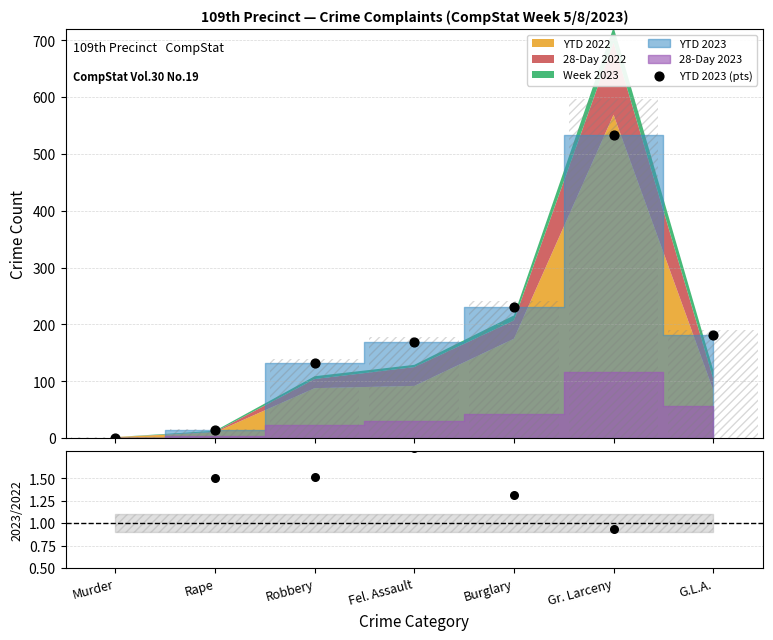

Which series reaches the minimum Y coordinate?

YTD 2023 (pts)